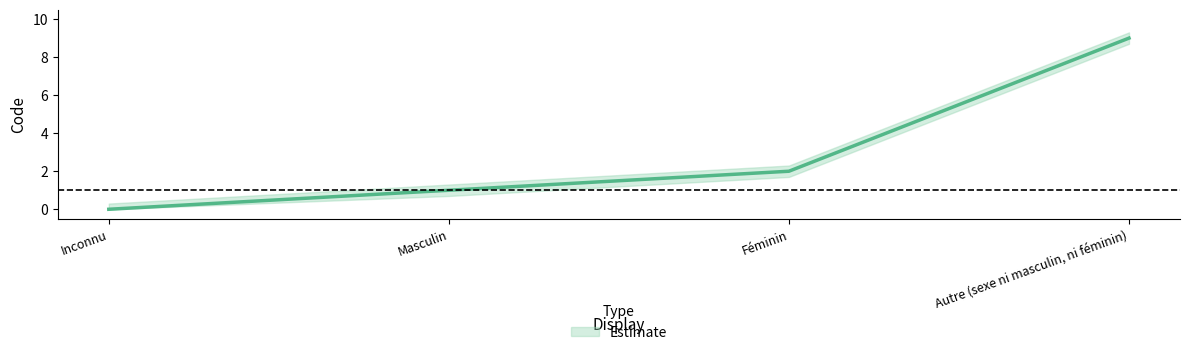

The Code_lower series shows 3.3 at Inconnu. True or false?

False